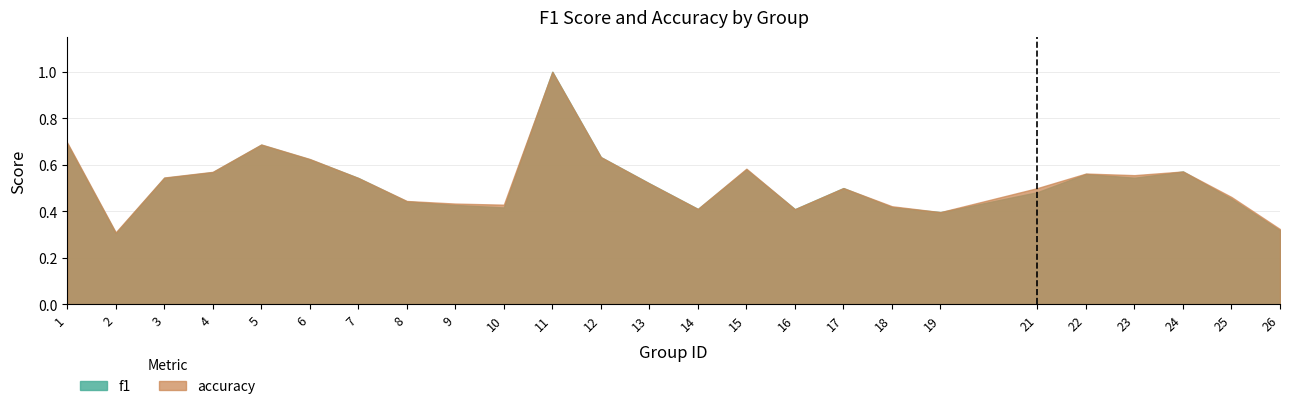

At how many categories does at least one series exceed 0?

25